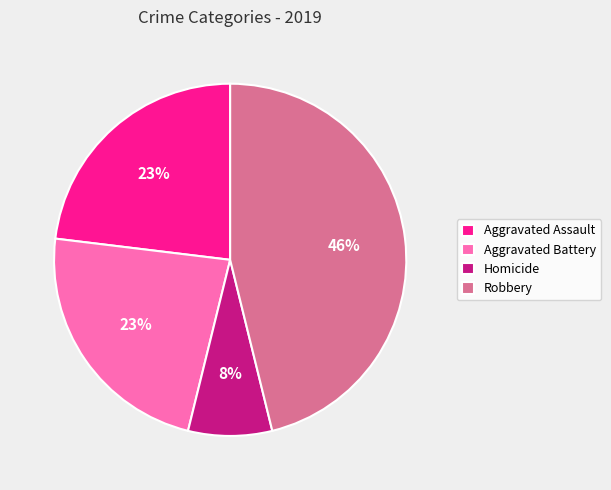

Is the sum of Robbery and Aggravated Assault greater than half?

Yes